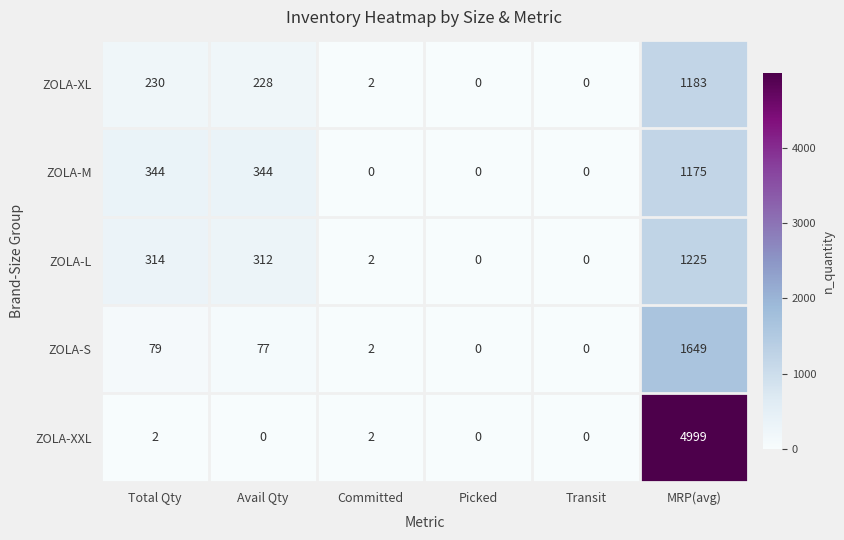

Reading right to left, what are all the values shown in this chart?

ZOLA-XL: MRP(avg)=1183	Transit=0	Picked=0	Committed=2	Avail Qty=228	Total Qty=230
ZOLA-M: MRP(avg)=1175	Transit=0	Picked=0	Committed=0	Avail Qty=344	Total Qty=344
ZOLA-L: MRP(avg)=1225	Transit=0	Picked=0	Committed=2	Avail Qty=312	Total Qty=314
ZOLA-S: MRP(avg)=1649	Transit=0	Picked=0	Committed=2	Avail Qty=77	Total Qty=79
ZOLA-XXL: MRP(avg)=4999	Transit=0	Picked=0	Committed=2	Avail Qty=0	Total Qty=2